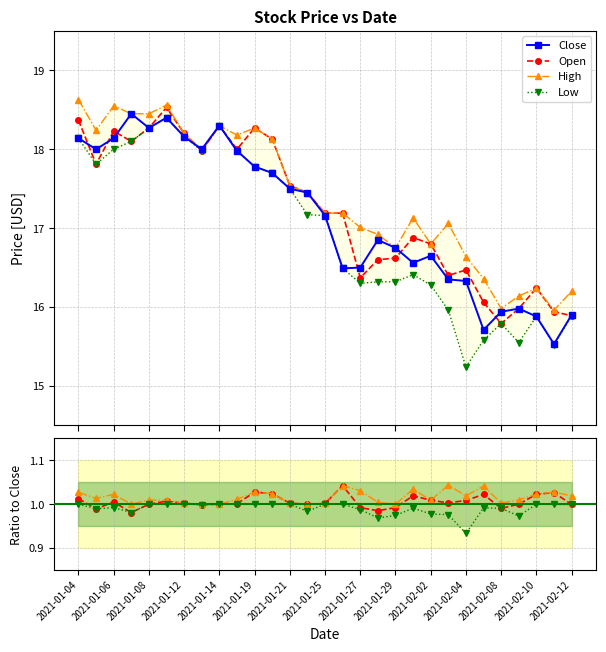

What is the value of the Low point at the 28th from the left?

15.5